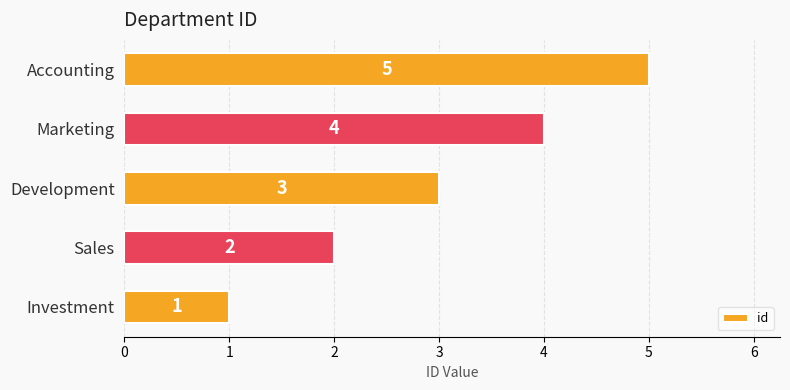

Between Marketing and Accounting, which is larger?

Accounting